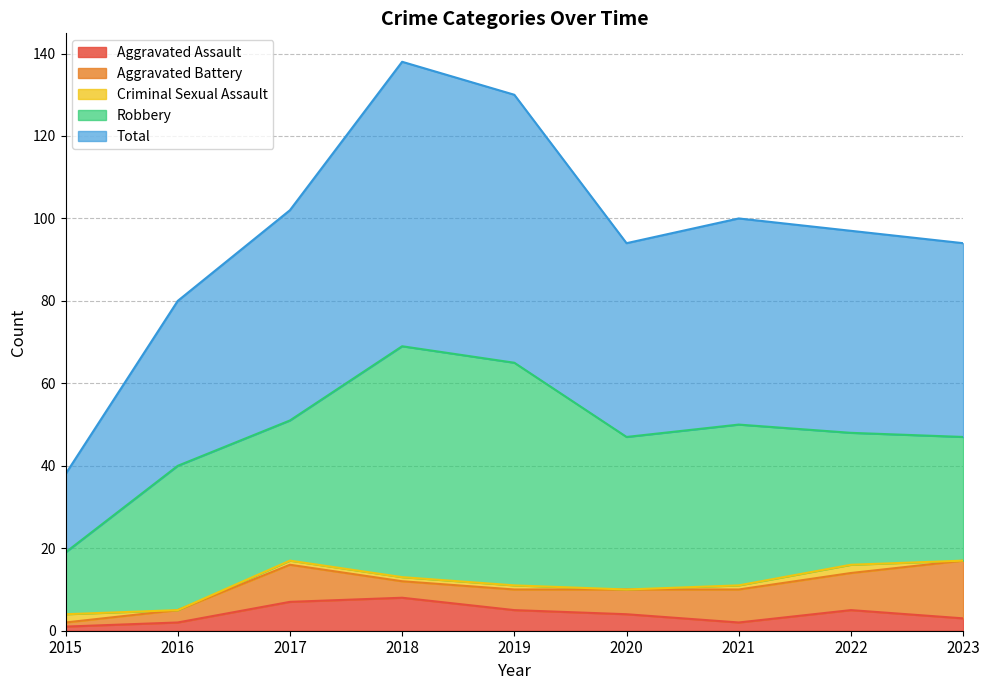

What are all the series names shown in the legend?

Aggravated Assault, Aggravated Battery, Criminal Sexual Assault, Robbery, Total